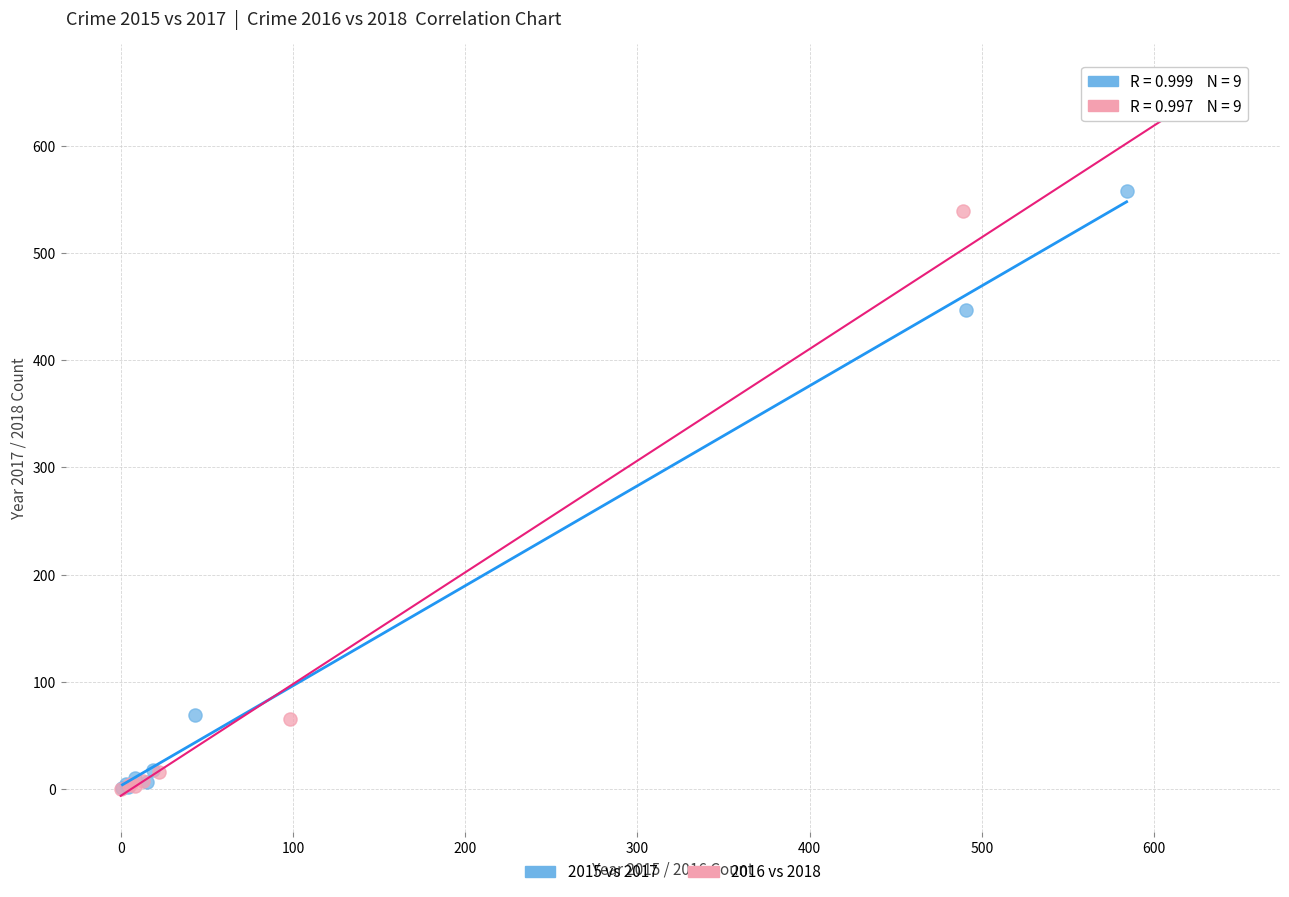

Which series has the widest spread of Y values?

2016 vs 2018